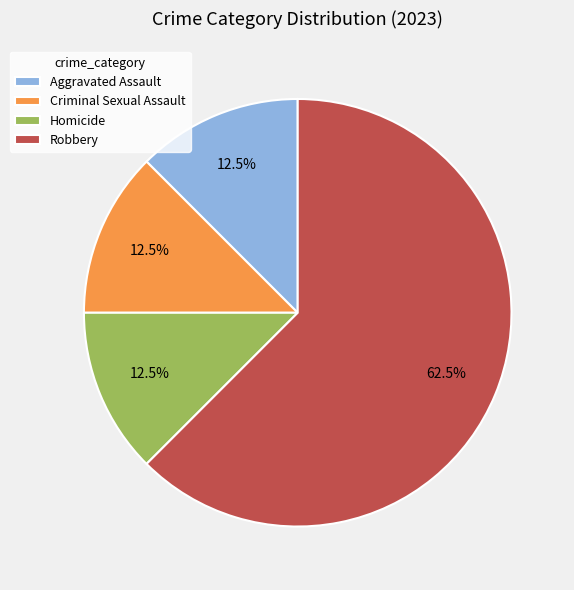

Is the sum of Homicide and Robbery greater than half?

Yes